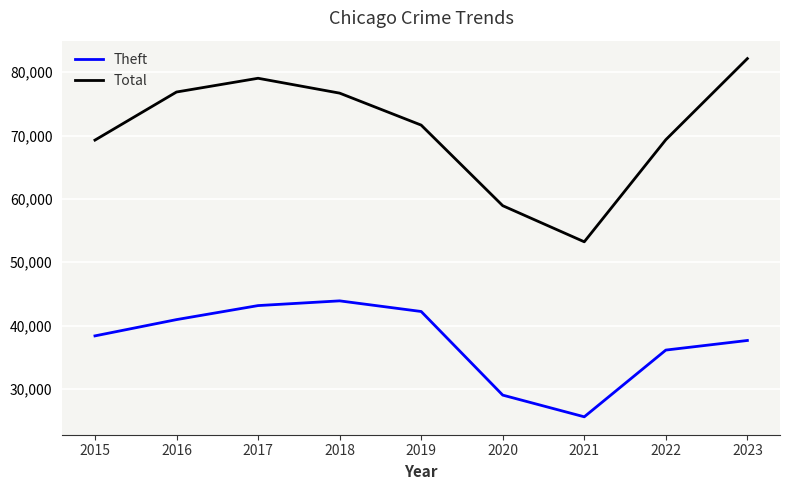

At which label does Theft reach its minimum?

2021